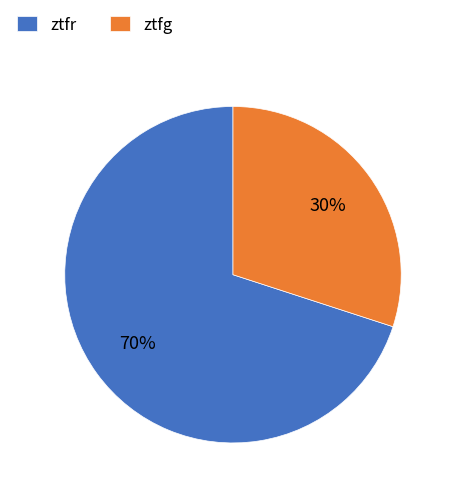

Is there a majority slice in this chart?

Yes